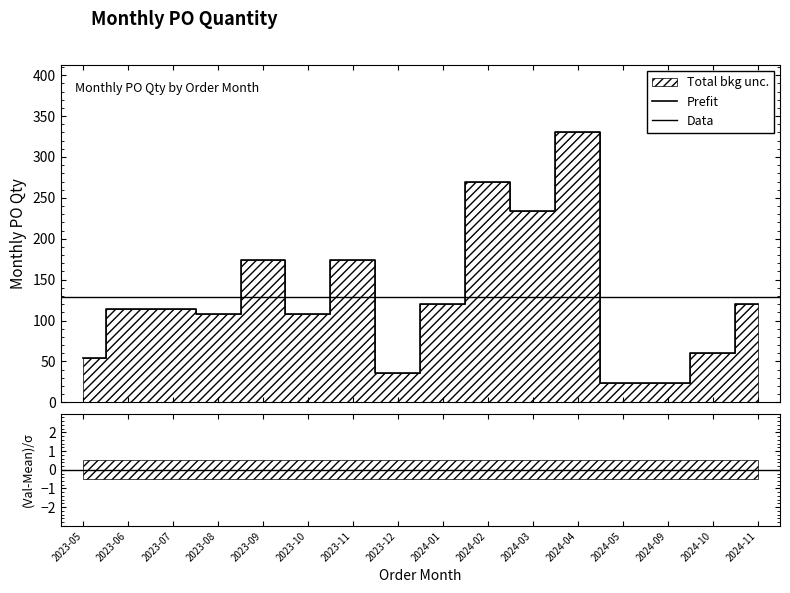

What is the difference between the maximum and second lowest values?

306